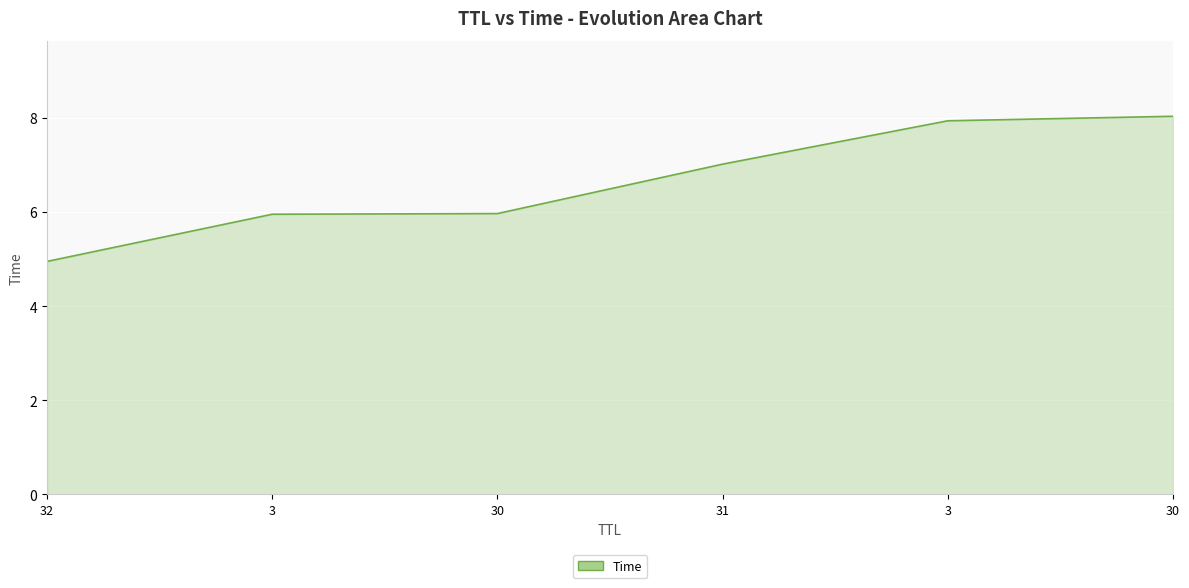

What is the difference between the maximum and minimum values?

3.1